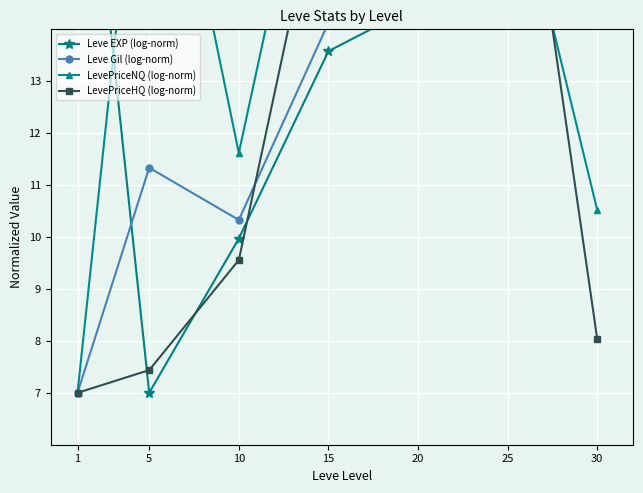

What is the sum of all Leve Gil (log-norm) values?

97.3